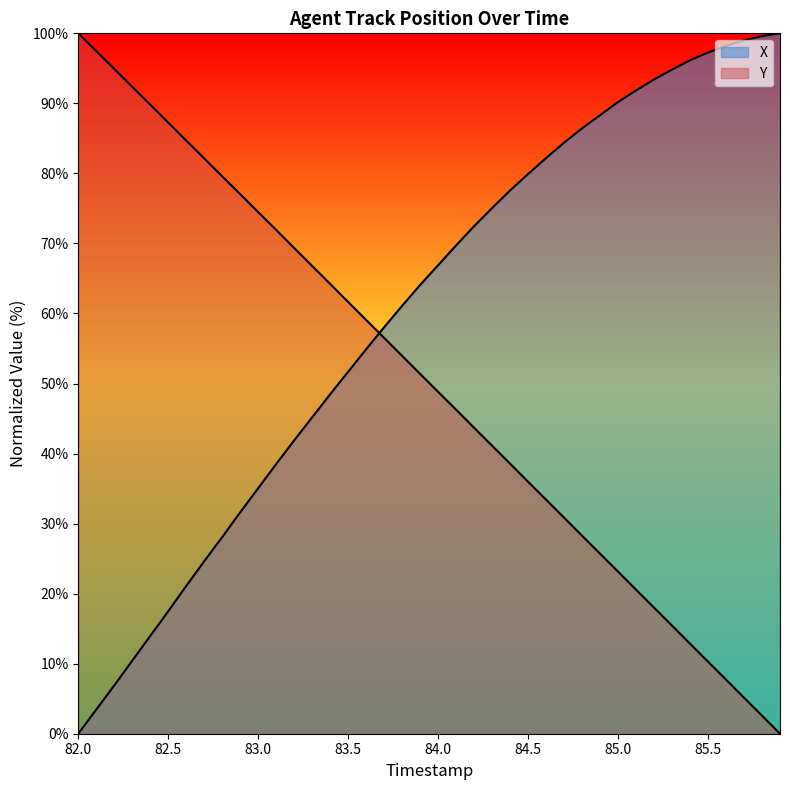

How many categories are shown in the chart?

40